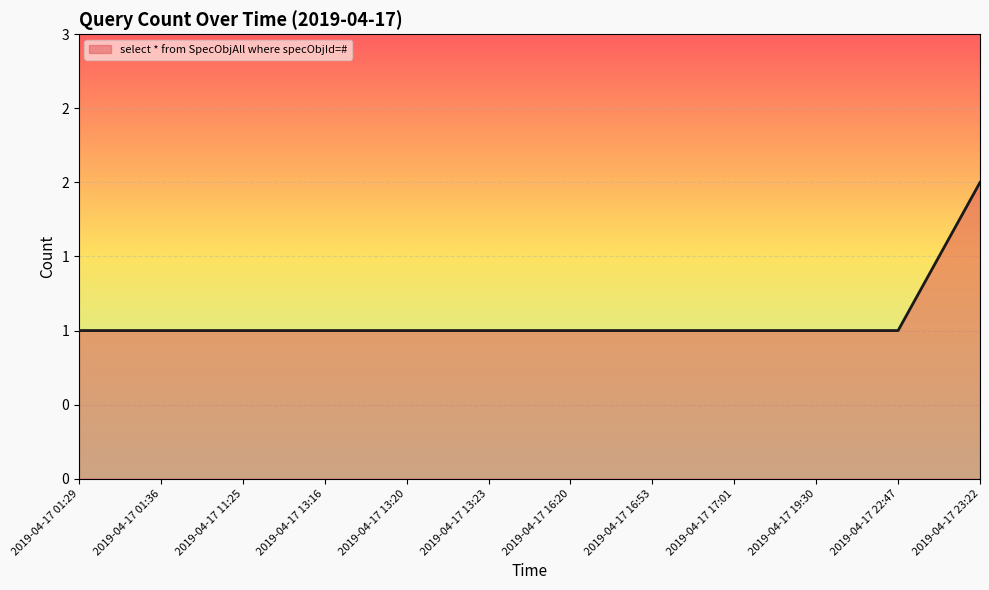

Does the chart display data point markers on the line(s)?

No